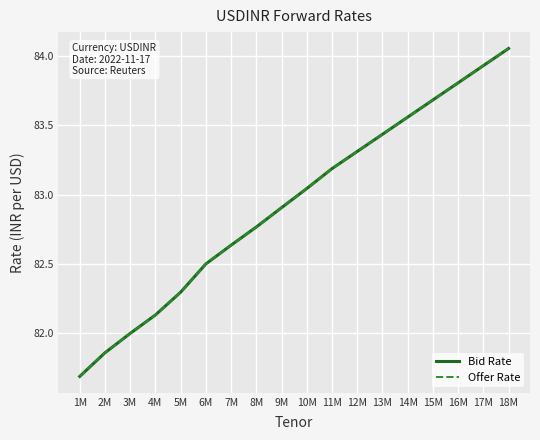

The Bid Rate series shows 83.9 at 17M. True or false?

True